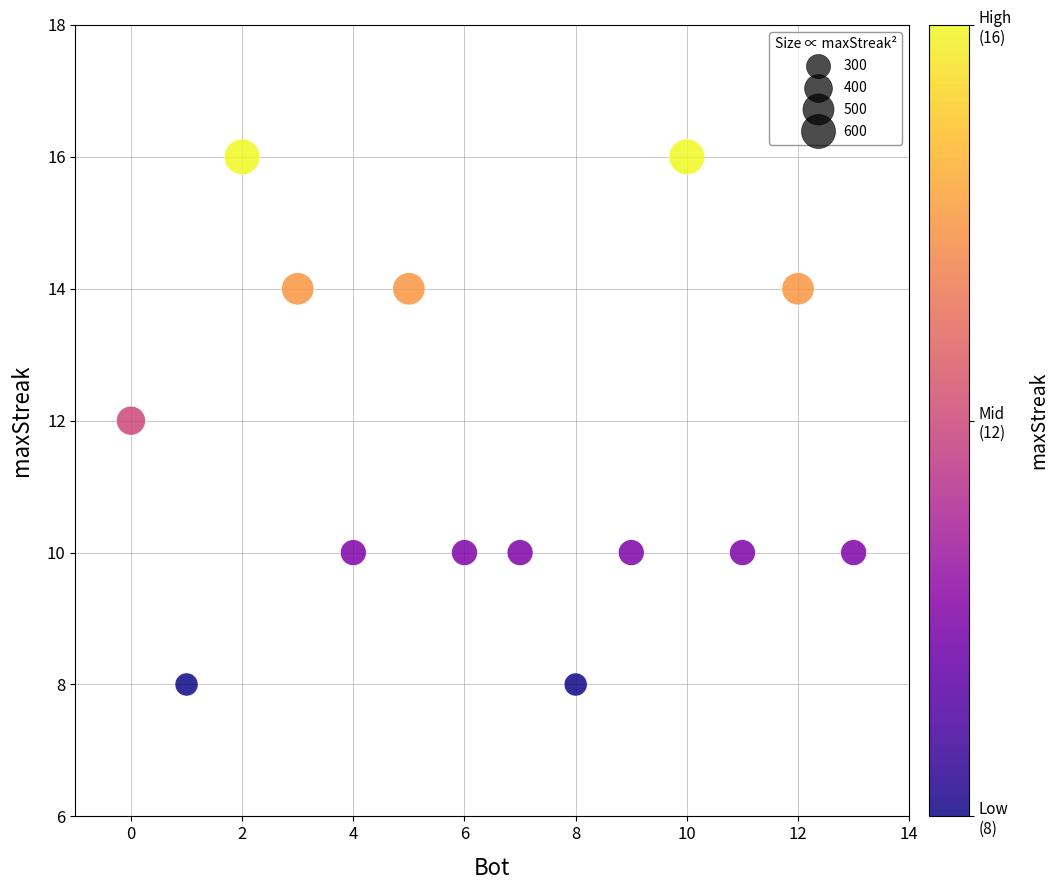

What is the range of Y values (max minus min)?

8